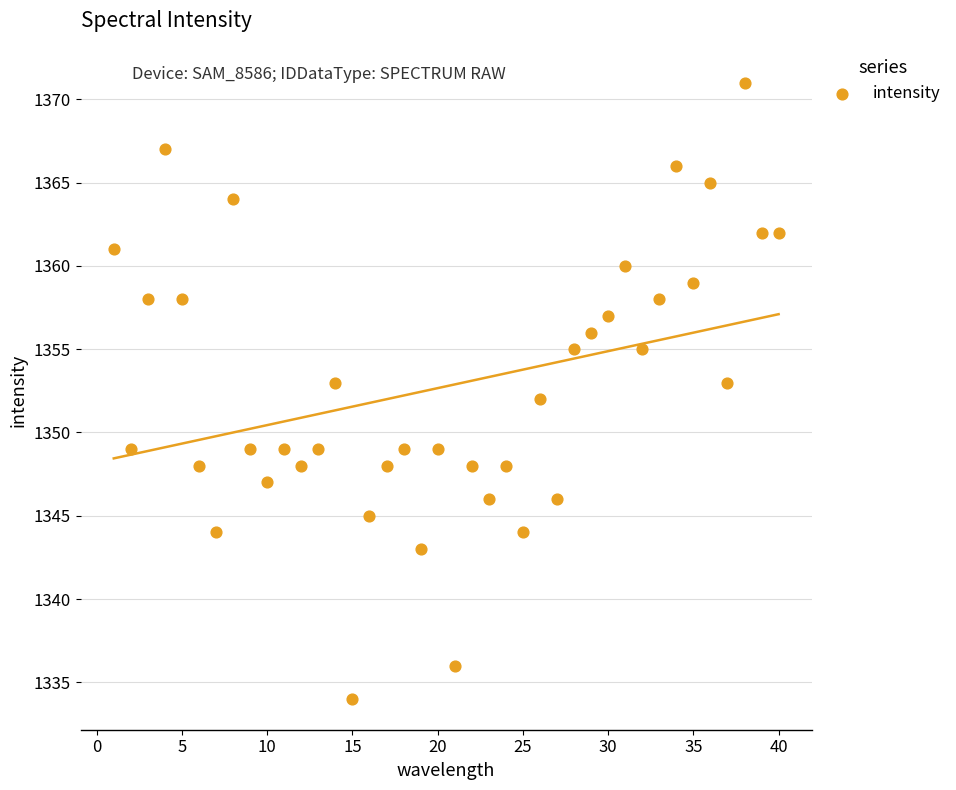

What is the range of Y values (max minus min)?

37